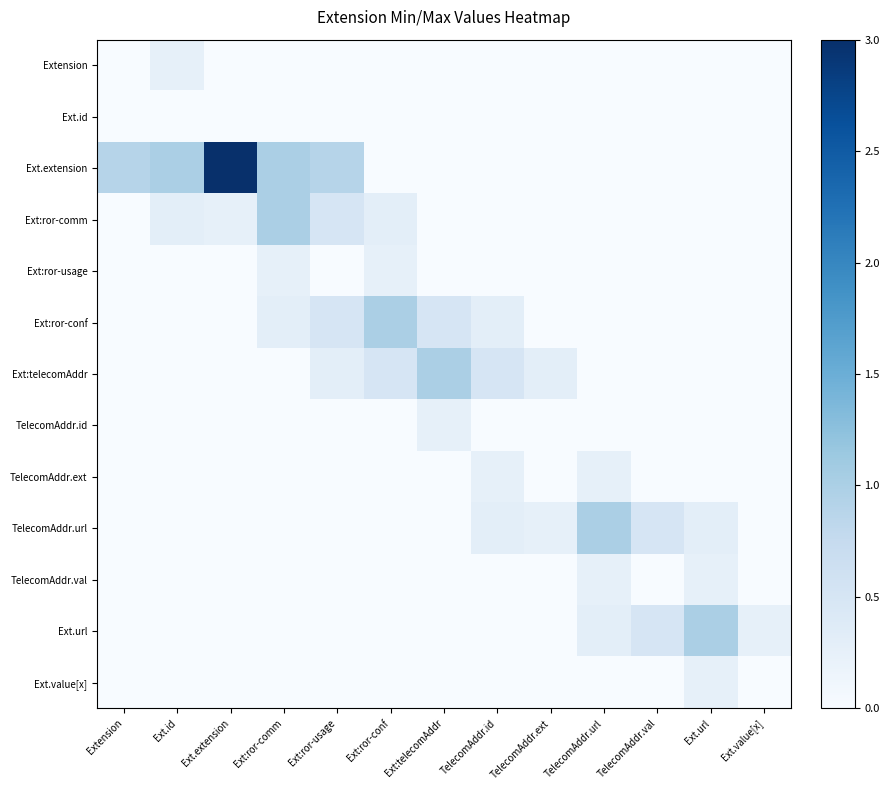

What is the total value across all series at Ext:telecomAddr?

1.8